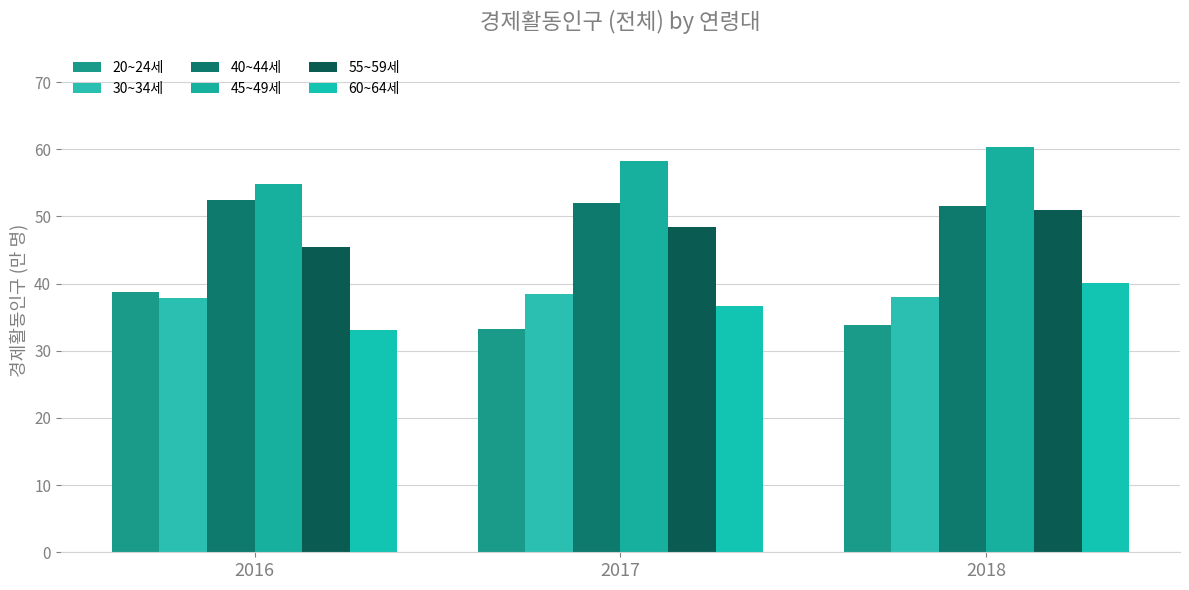

How many distinct data groups are displayed?

6